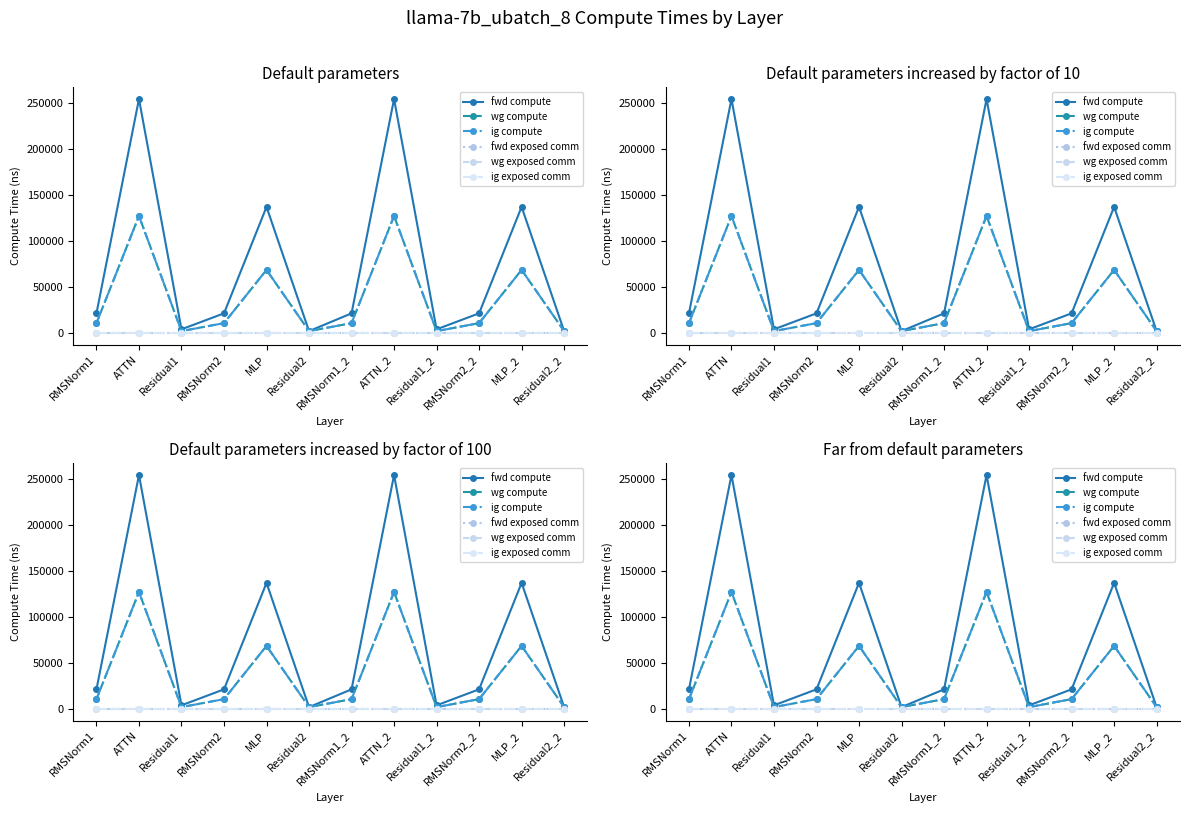

What is the spread (max minus min) of values at RMSNorm1?

21285.3